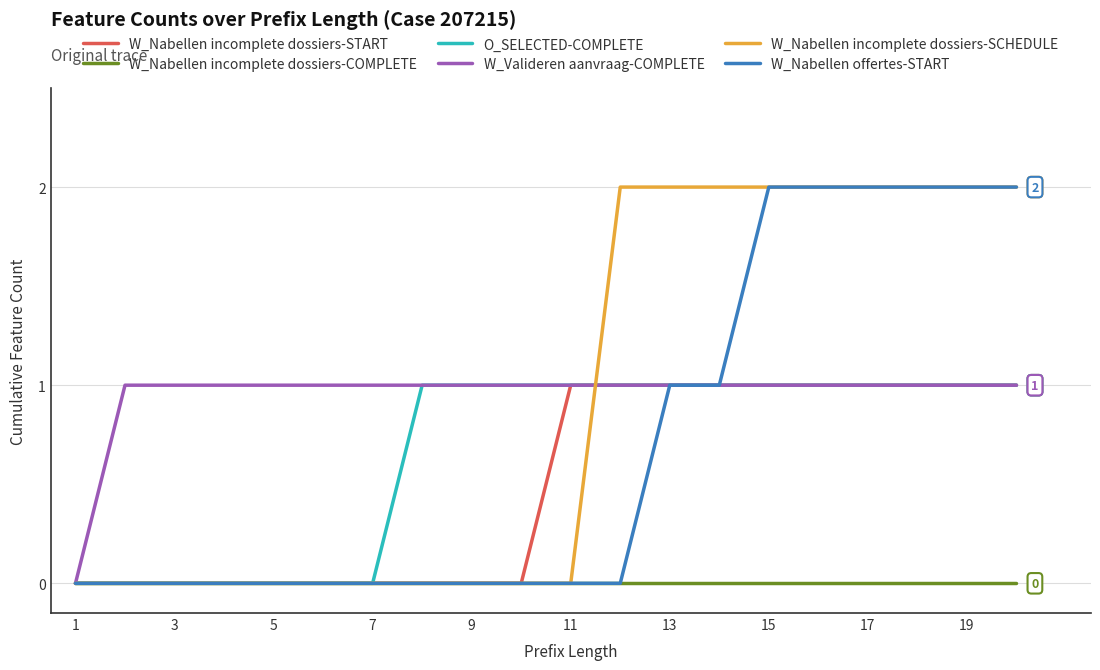

What are all the series names shown in the legend?

W_Nabellen incomplete dossiers-START, W_Nabellen incomplete dossiers-COMPLETE, O_SELECTED-COMPLETE, W_Valideren aanvraag-COMPLETE, W_Nabellen incomplete dossiers-SCHEDULE, W_Nabellen offertes-START